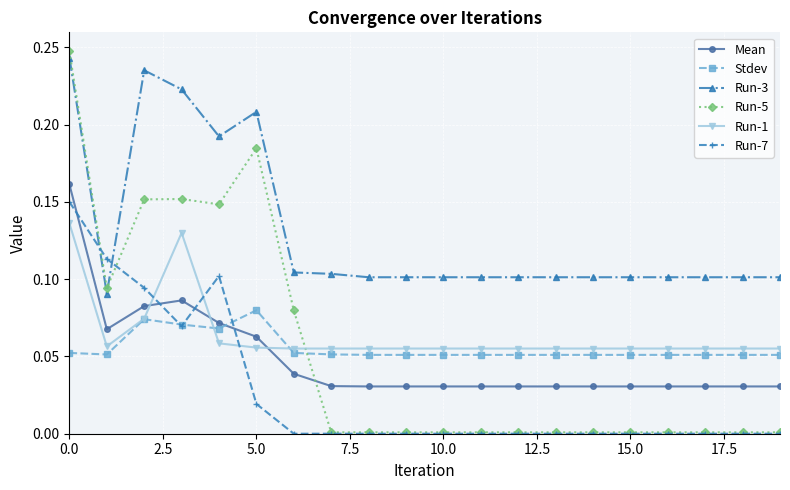

Which series has the widest spread of values?

Run-5